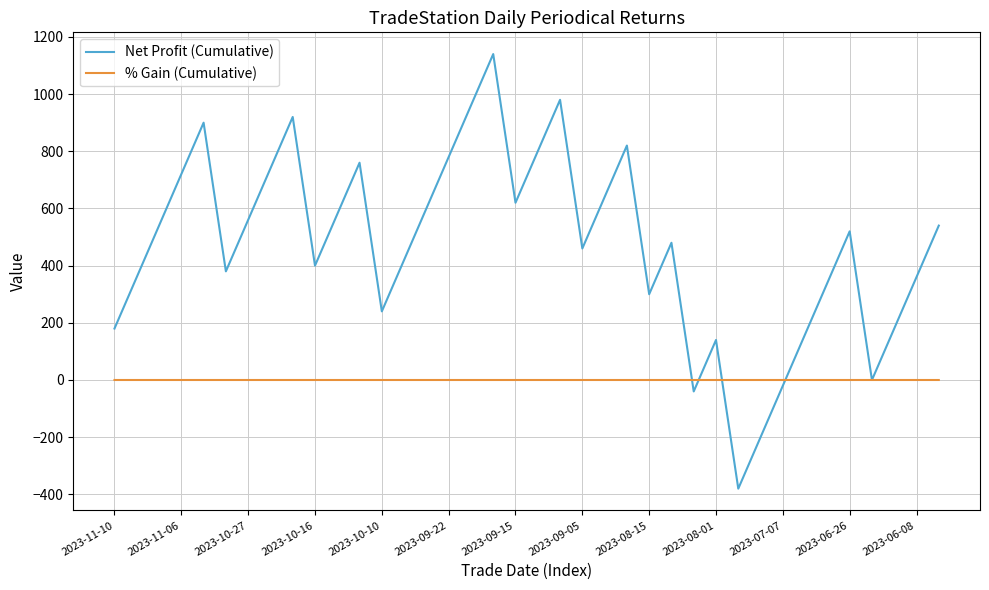

List the series in order of their overall mean, lowest first.

% Gain (Cumulative), Net Profit (Cumulative)